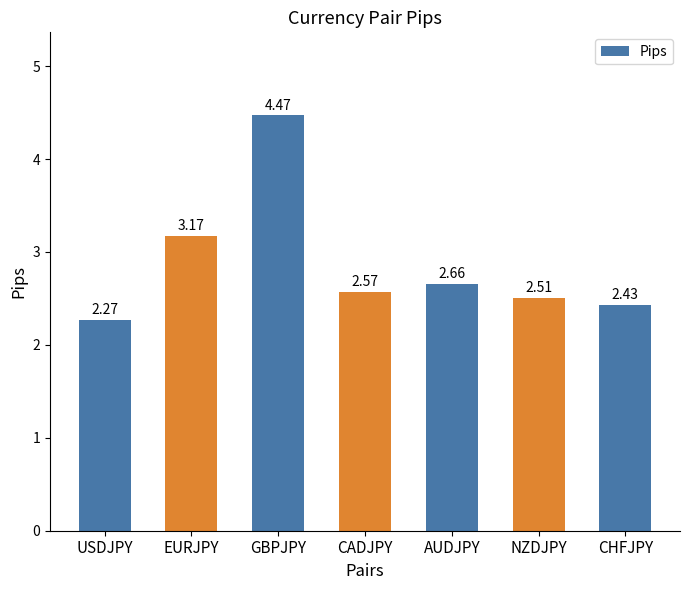

What is the label of the 7th bar from the right?

USDJPY